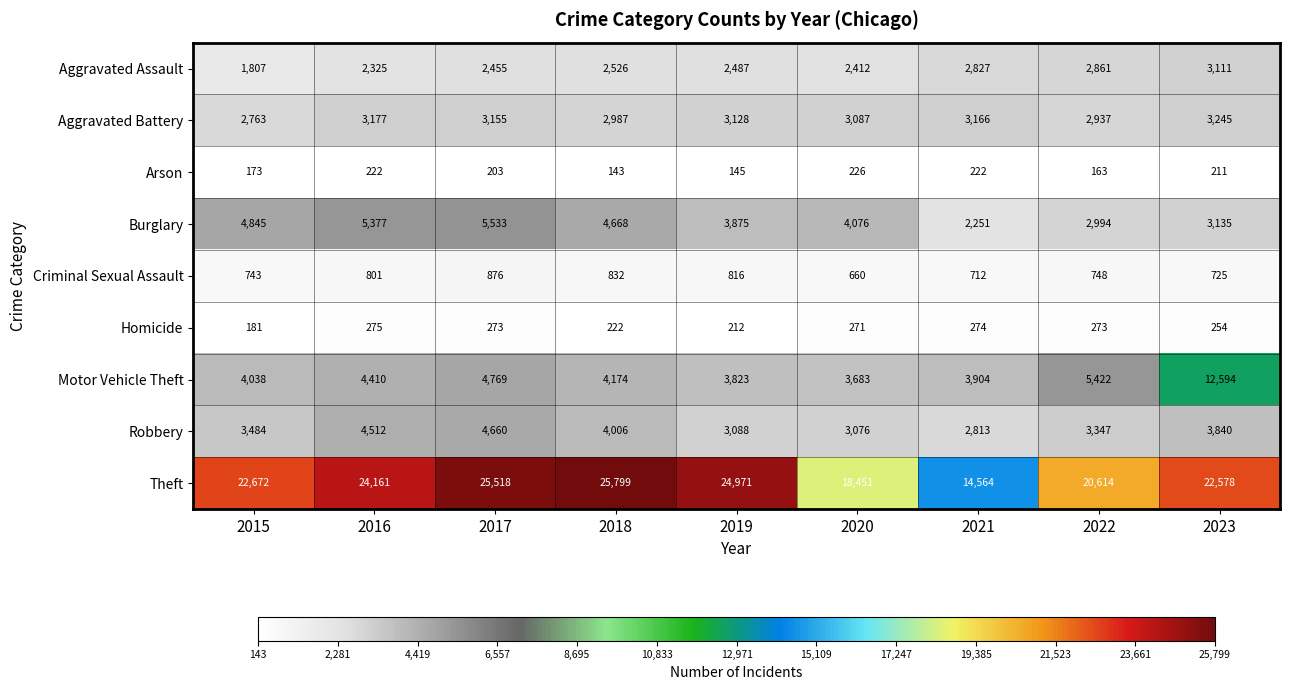

True or false: Theft has a value of 29270 at 2022.

False